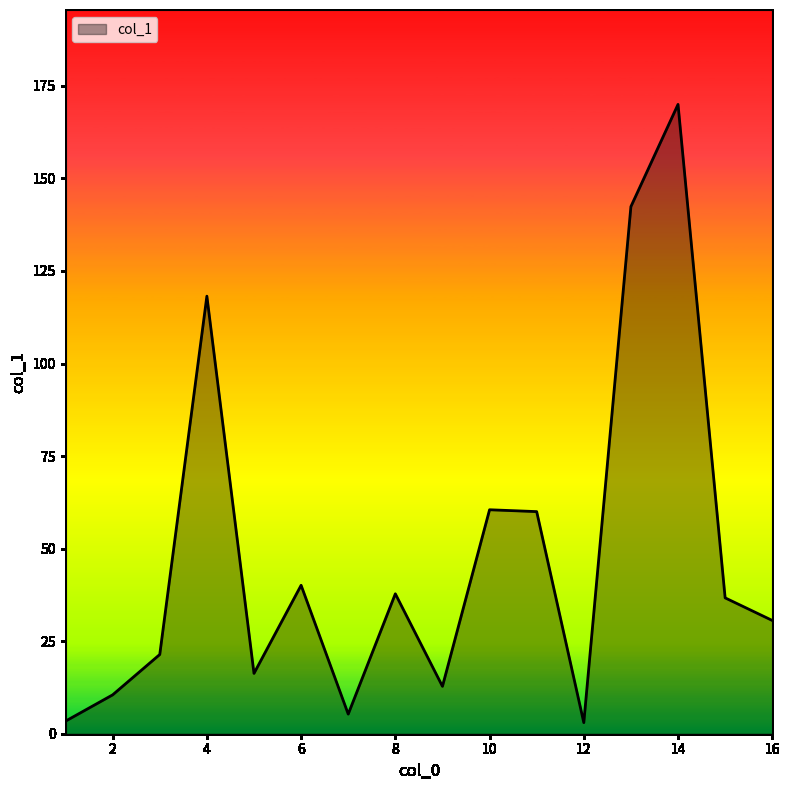

What is the greatest value displayed?

170.0